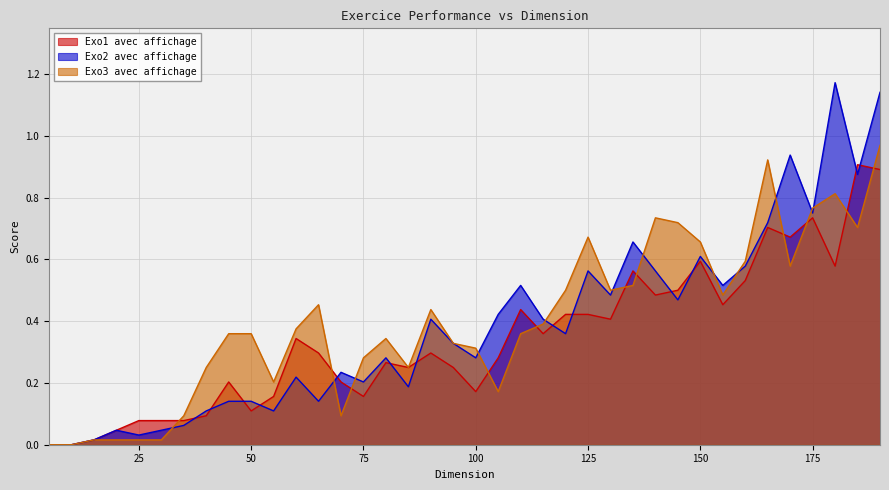

In Exo1 avec affichage, how many points are higher than both neighbors (excluding endpoints)?

10